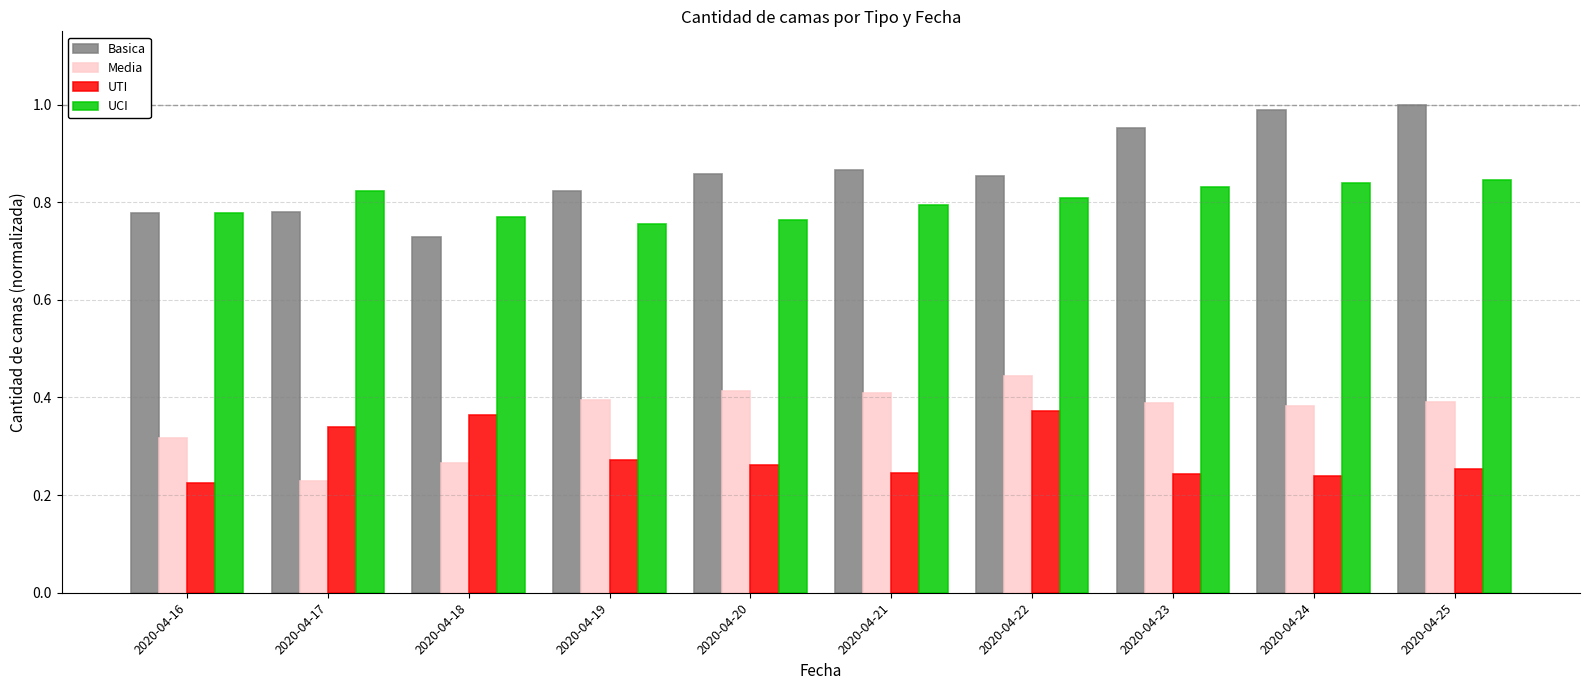

Rank the series at 2020-04-22 from lowest to highest value.

UTI, Media, UCI, Basica